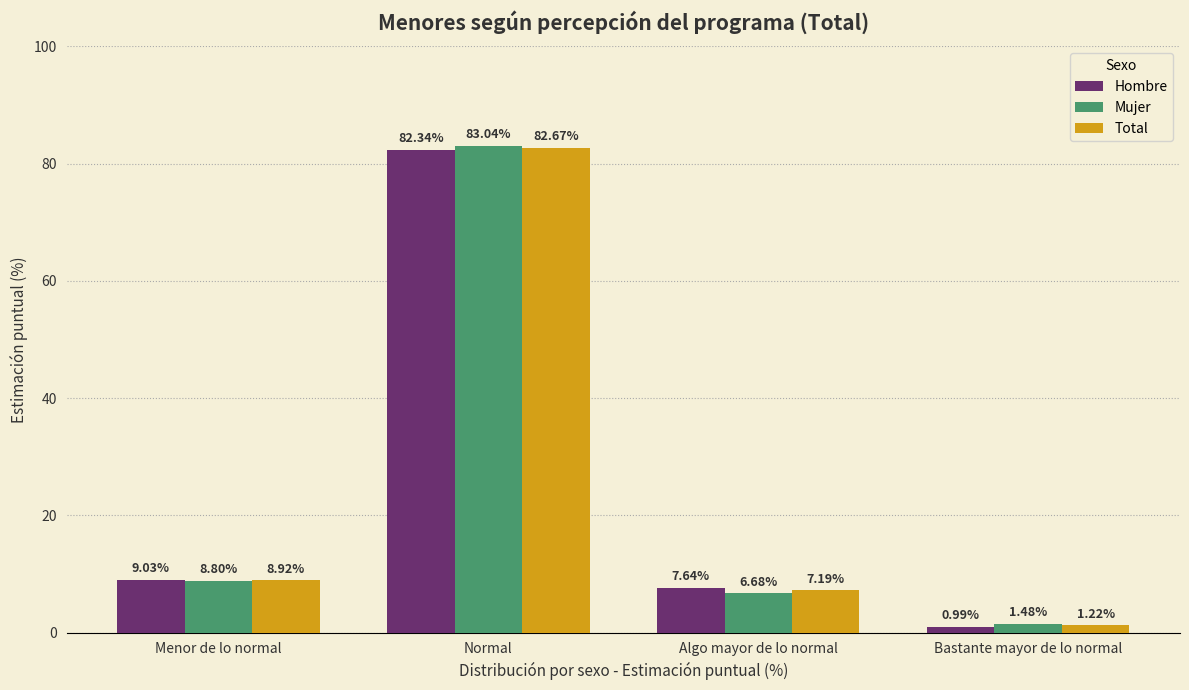

At which label does Mujer first exceed 8?

Menor de lo normal